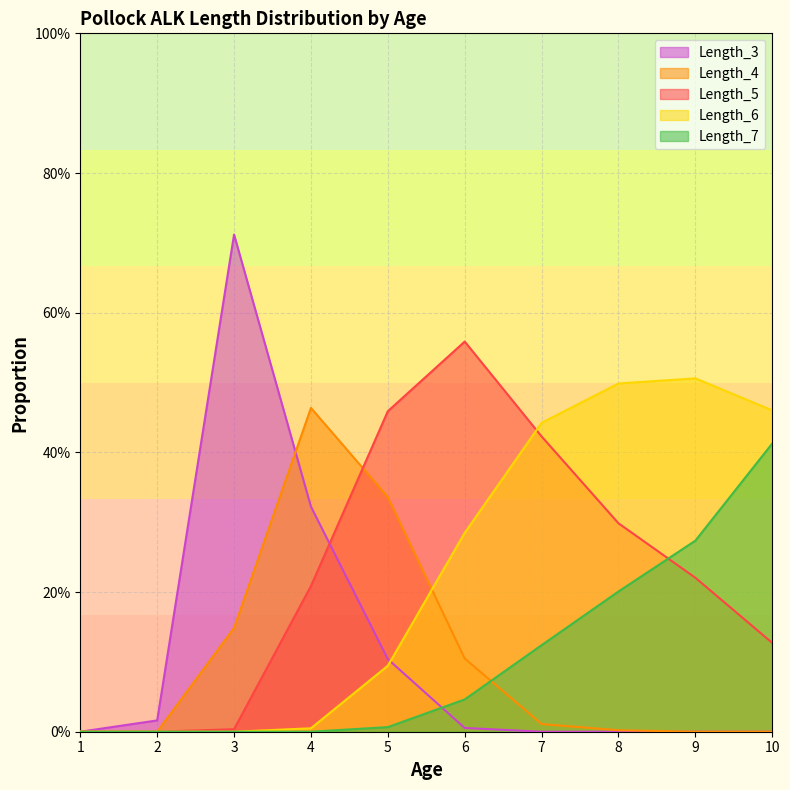

How many times do Length_6 and Length_3 cross each other?

1